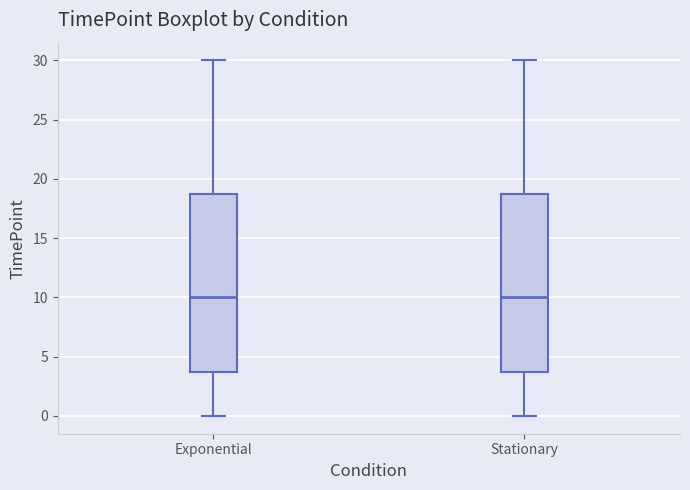

Reading left to right, transcribe this box plot: for each box, give where its median line is, the range the box spans, and where its two whiskers end, as read against the y-axis. The values are not printed on the chart, so give them approximately, as read against the axis.

Exponential: median 10, box 4 to 19, whiskers 0 to 30
Stationary: median 10, box 4 to 19, whiskers 0 to 30